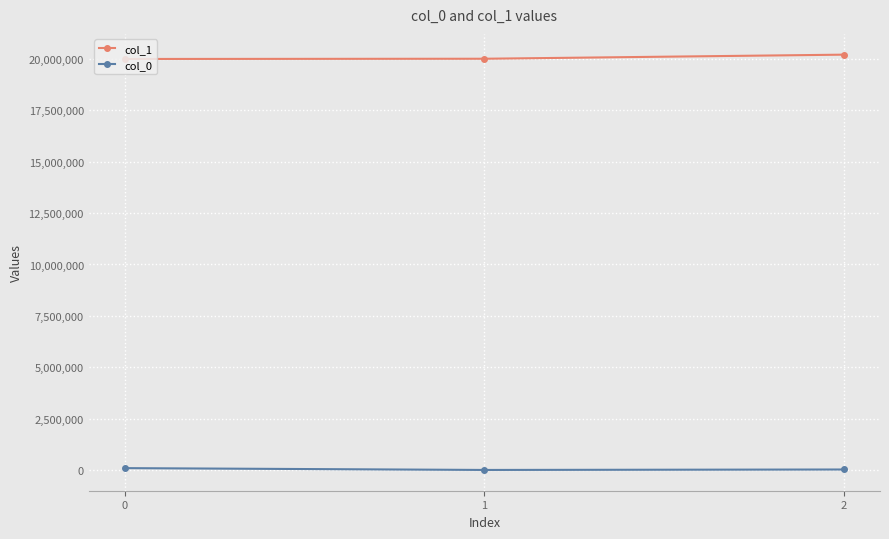

List the series in order of their overall mean, lowest first.

col_0, col_1